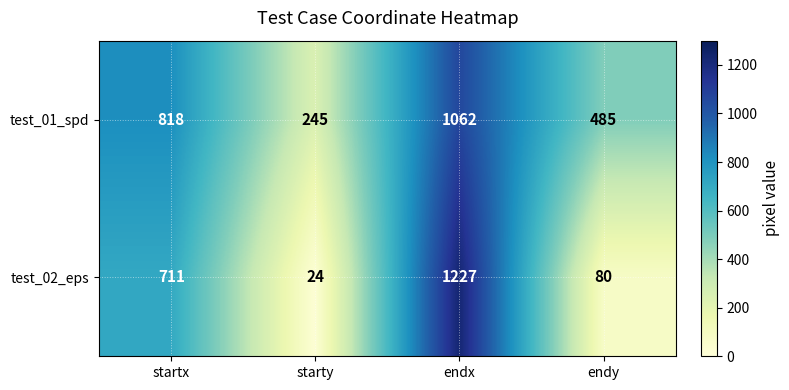

What is the maximum value shown in the chart?

1227